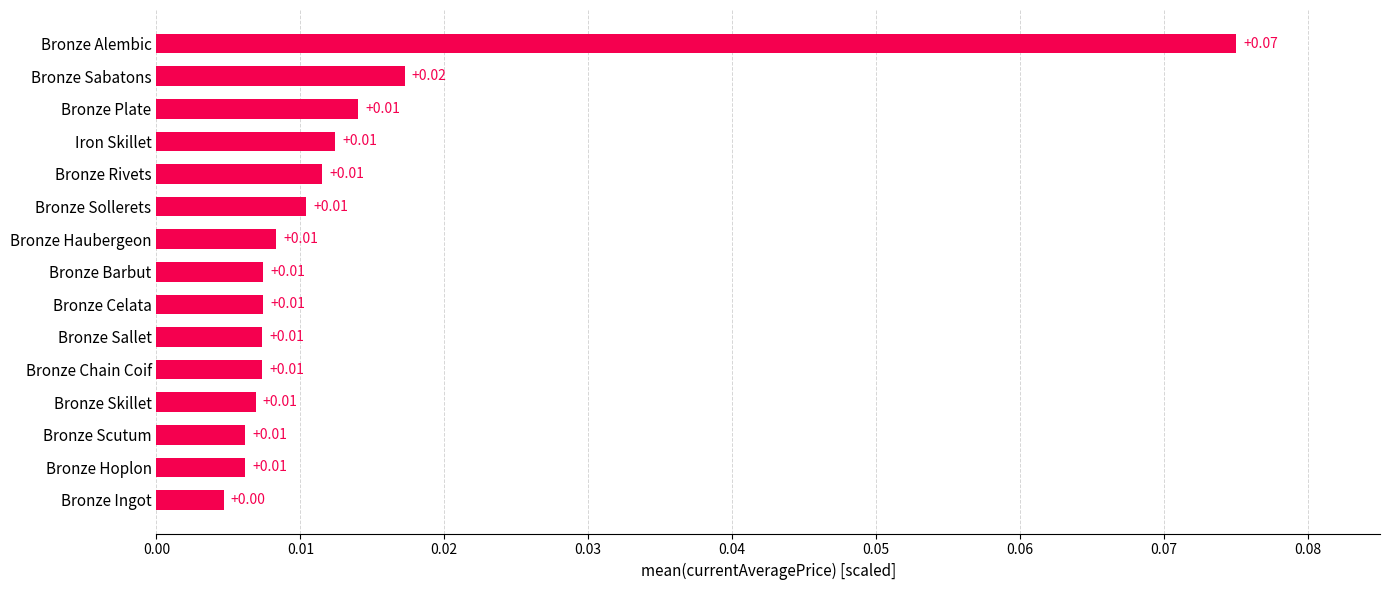

Which category has the lowest value across all series?

Bronze Ingot